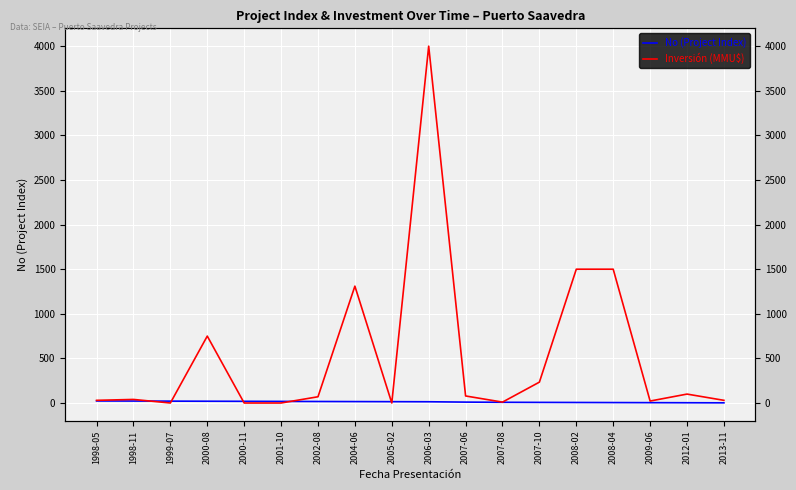

Is it true that Inversión (MMU$) equals 1500 at 2008-04?

True